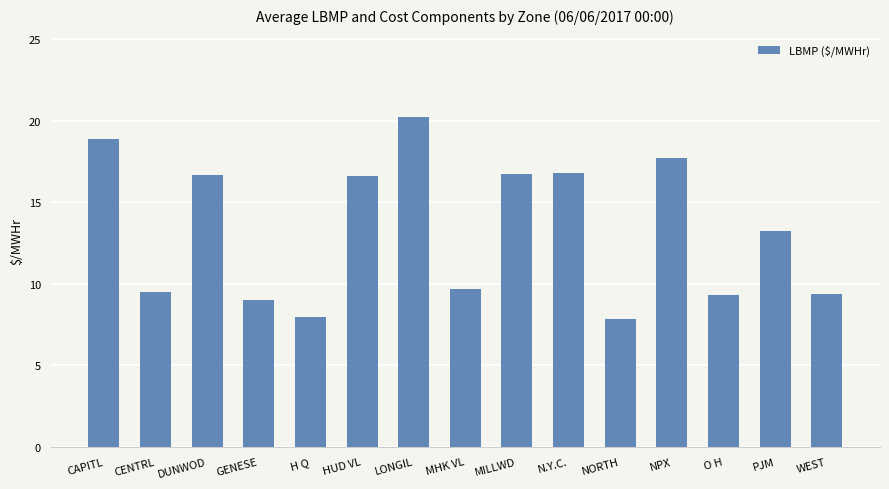

Count the number of categories in the chart.

15